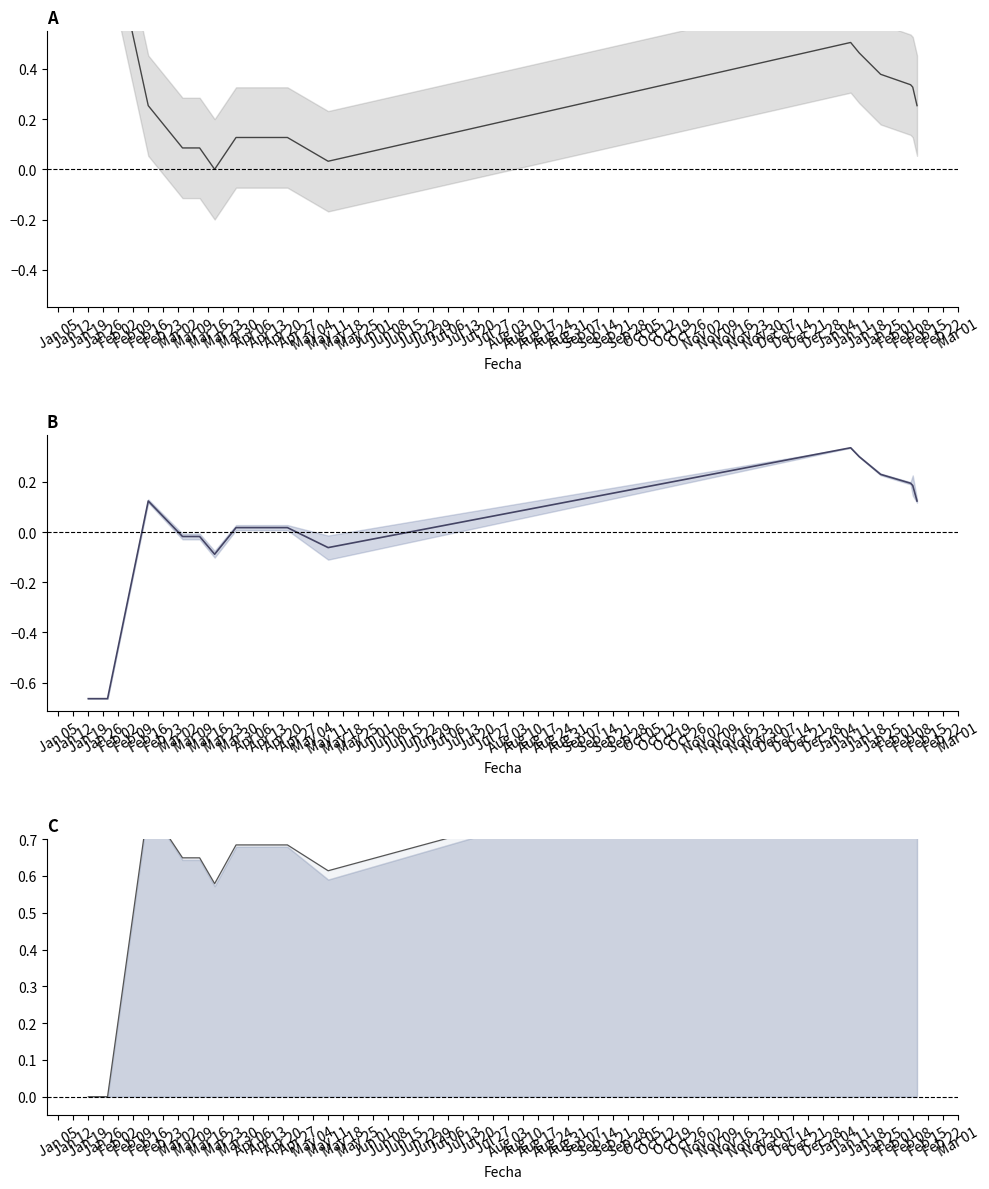

Is this an area chart (filled region under the line)?

No